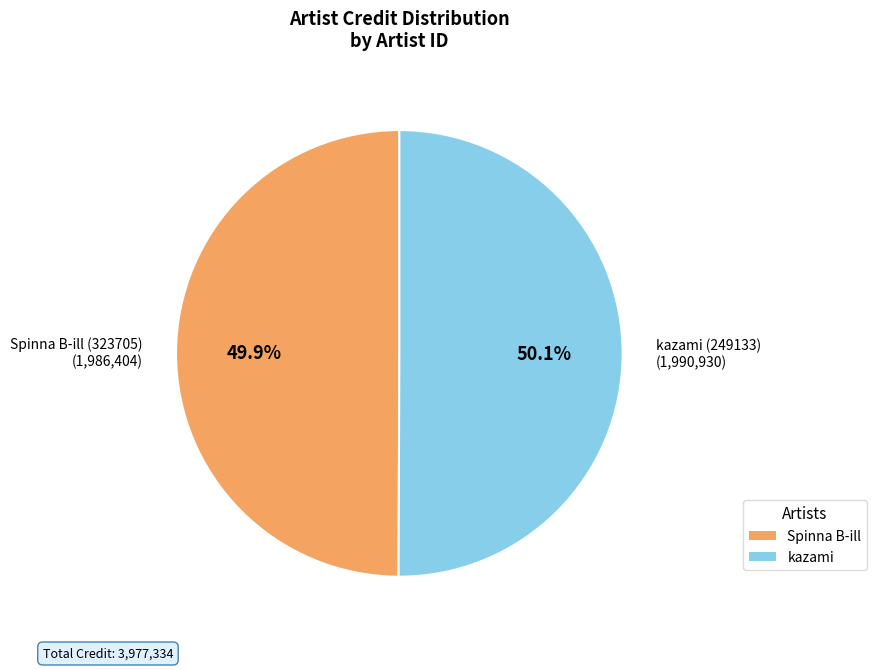

Does any single category account for the majority?

Yes